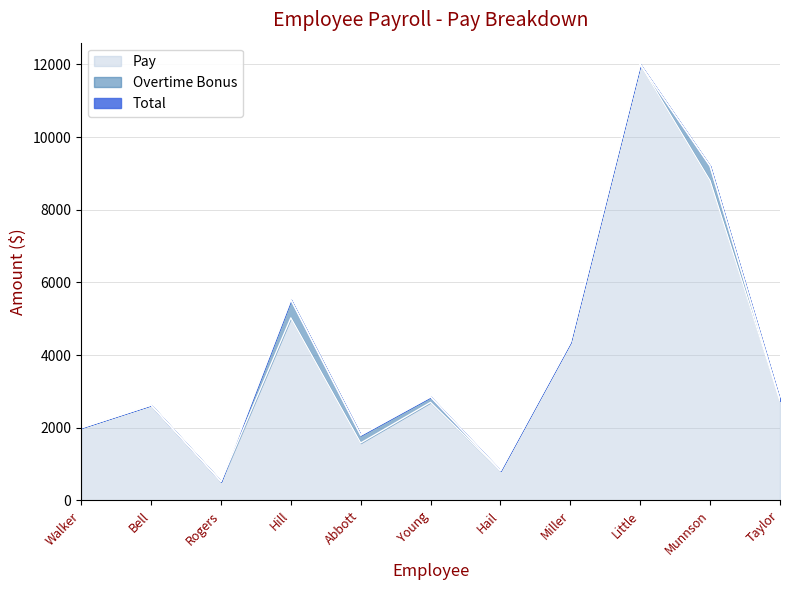

What is the sum of all Total values?

44443.1